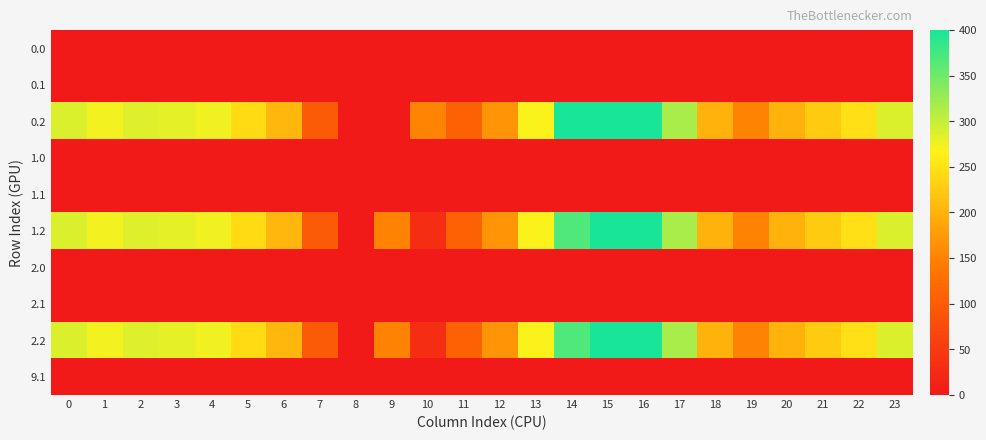

Rank the series at 18 from lowest to highest value.

0.0, 0.1, 1.0, 1.1, 2.0, 2.1, 9.1, 0.2, 1.2, 2.2